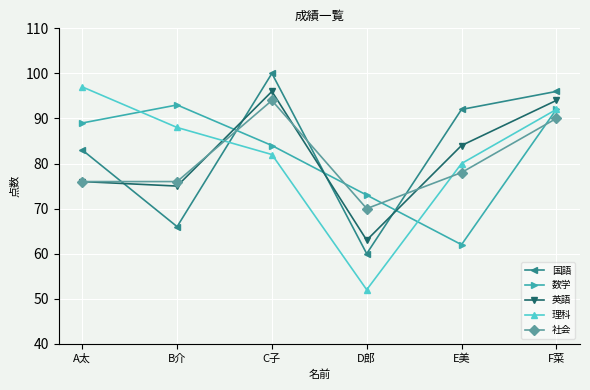

Between B介 and D郎, which series saw the biggest shift?

理科